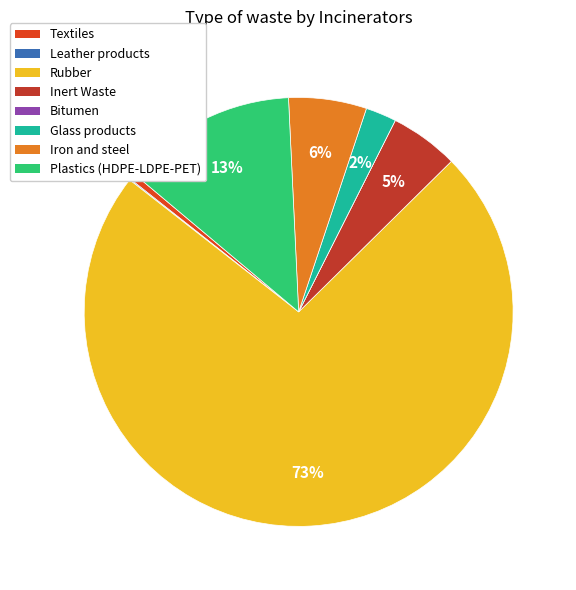

Does Rubber represent more than half of the total?

Yes